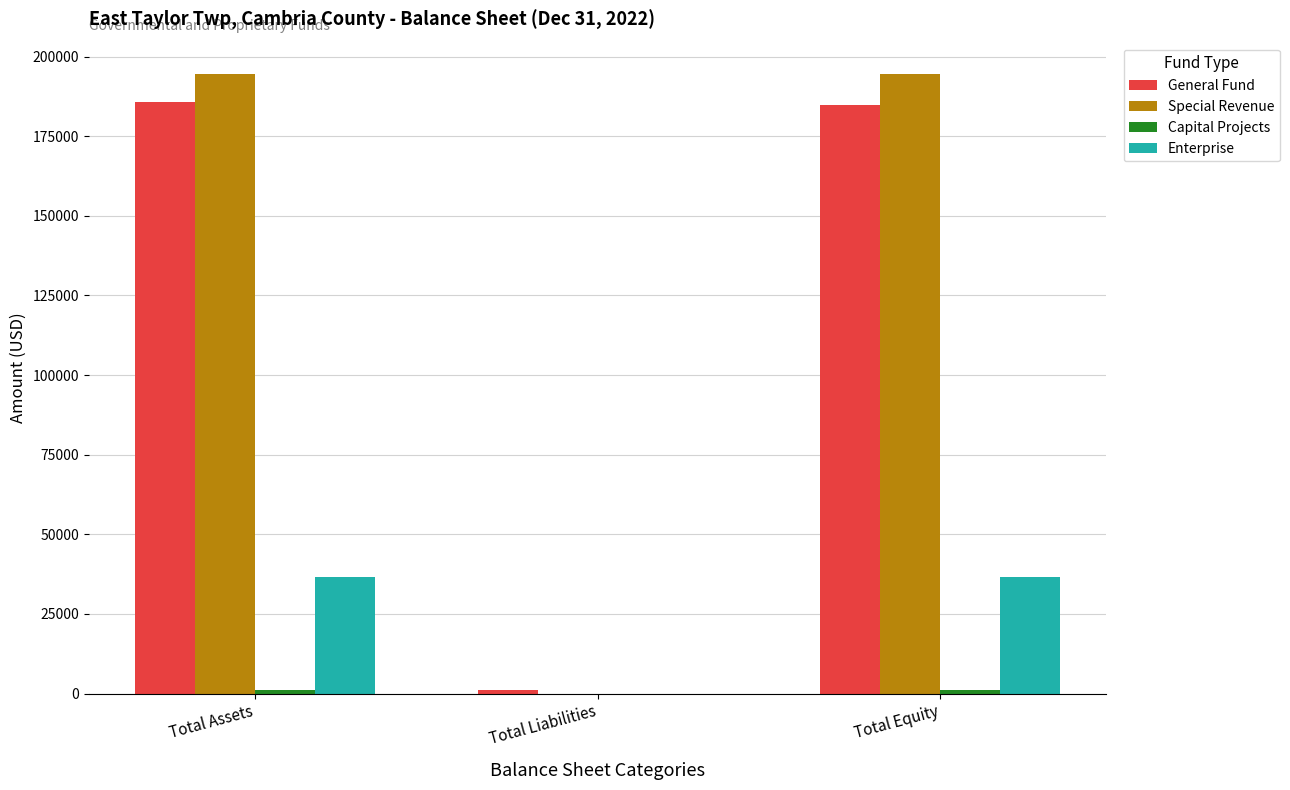

The General Fund series shows 307009 at Total Equity. True or false?

False